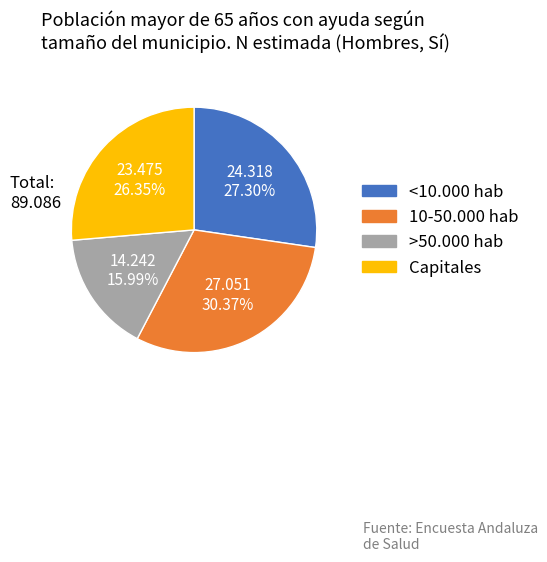

Do >50.000 hab and 10-50.000 hab together represent more than half of the pie?

No